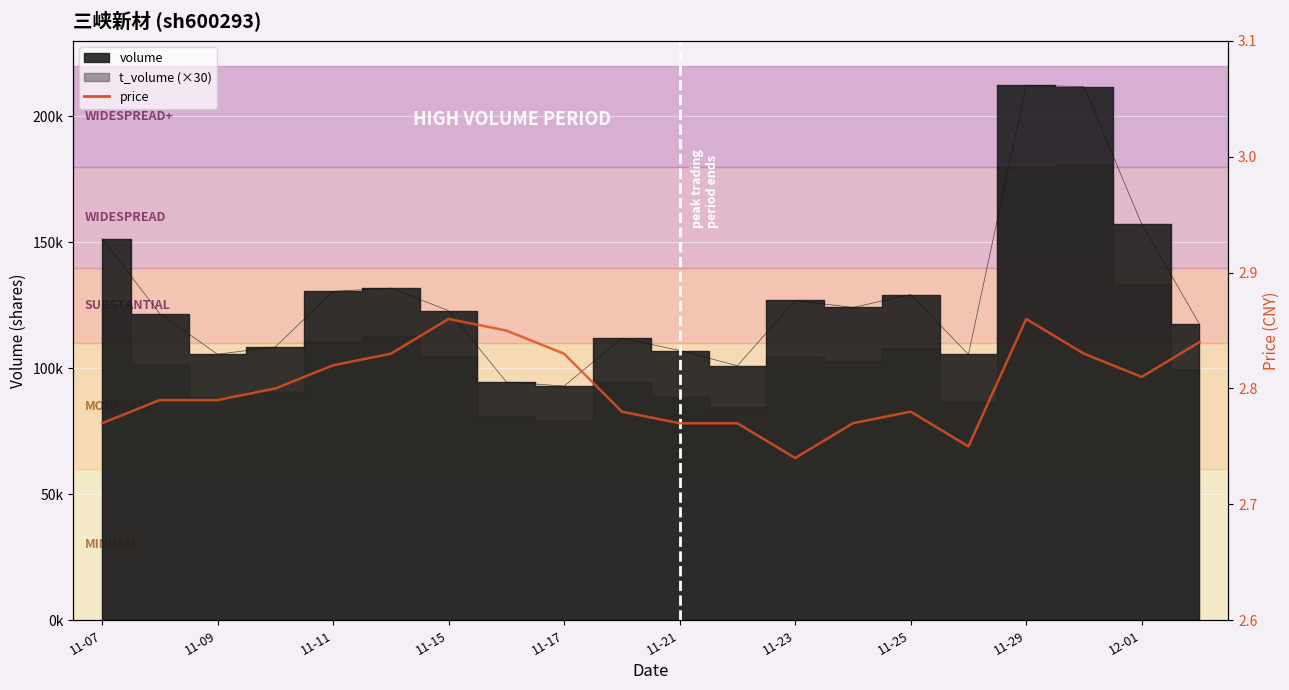

Reading left to right, what are all the values shown in this chart?

2.8	2.8	2.8	2.8	2.8	2.8	2.9	2.9	2.8	2.8	2.8	2.8	2.7	2.8	2.8	2.8	2.9	2.8	2.8	2.8